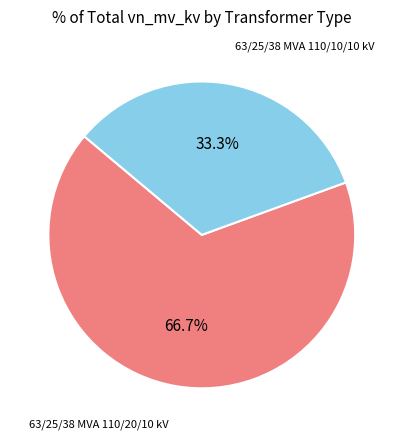

Is there a majority slice in this chart?

Yes